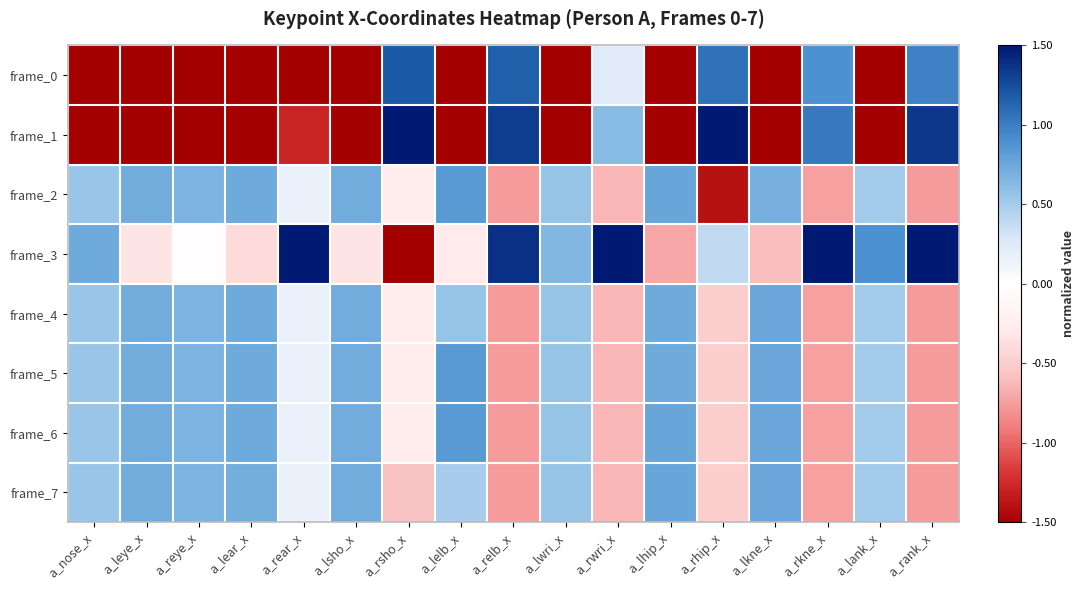

What is the difference between the highest and lowest values at a_lank_x?

2.7